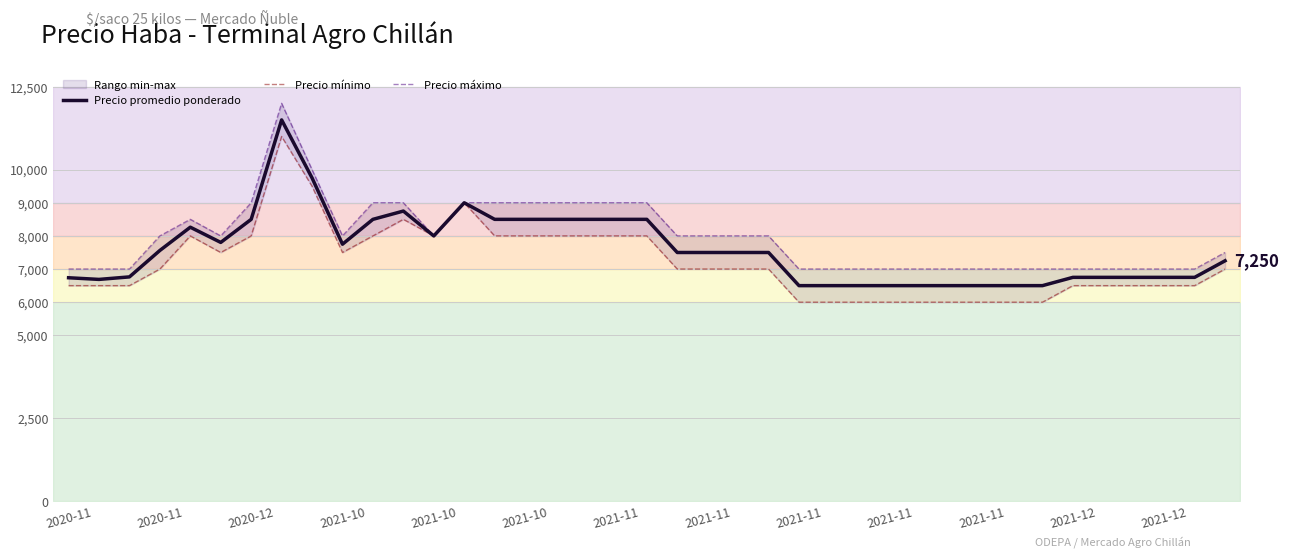

Is the value of Precio promedio ponderado at 38 greater than the value of Precio máximo at 14?

No